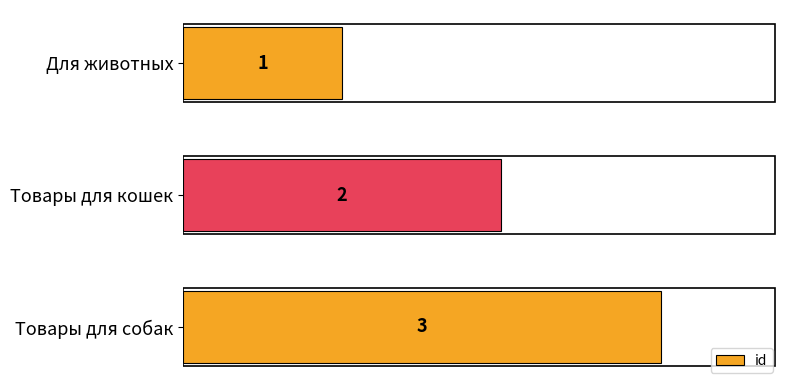

Rank the categories by value from highest to lowest.

Товары для собак, Товары для кошек, Для животных